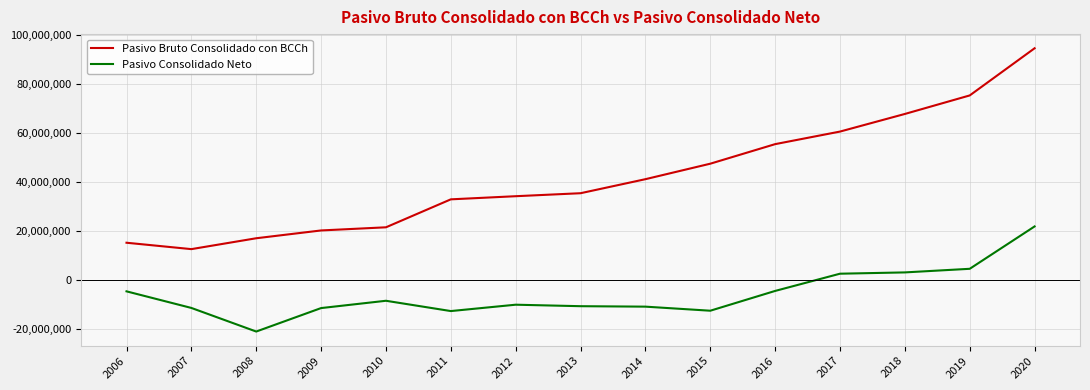

True or false: Pasivo Bruto Consolidado con BCCh and Pasivo Consolidado Neto cross at least once.

False